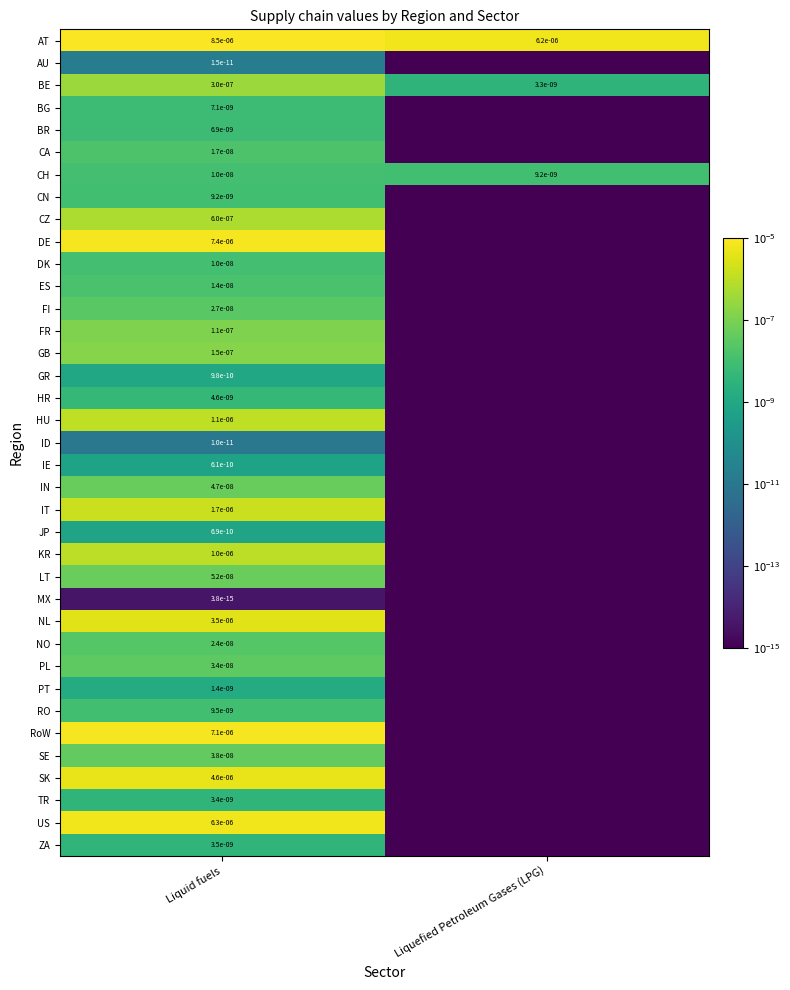

The CH series shows 0.0 at Liquid fuels. True or false?

True